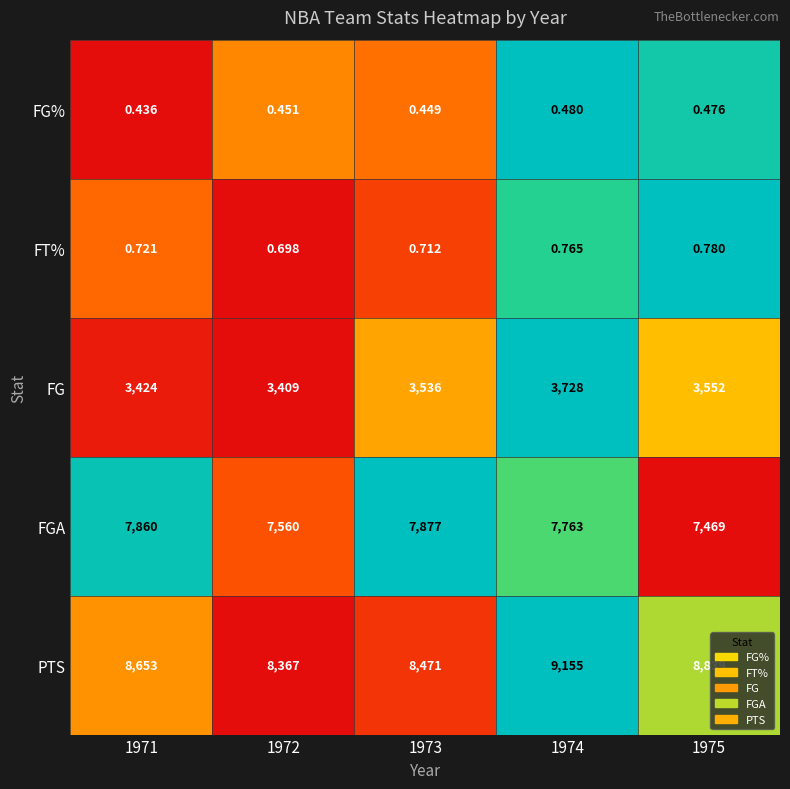

Is the value of PTS at 1974 greater than the value of FT% at 1975?

Yes